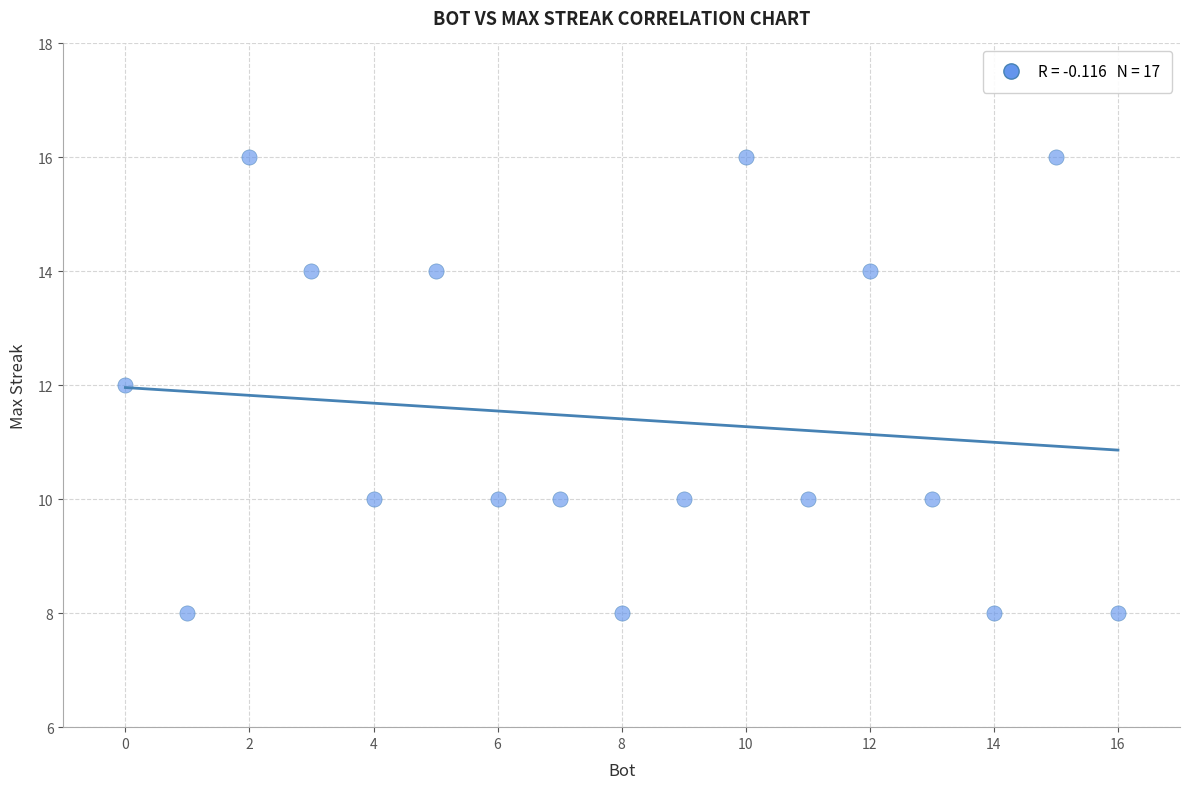

What is the range of Y values (max minus min)?

8